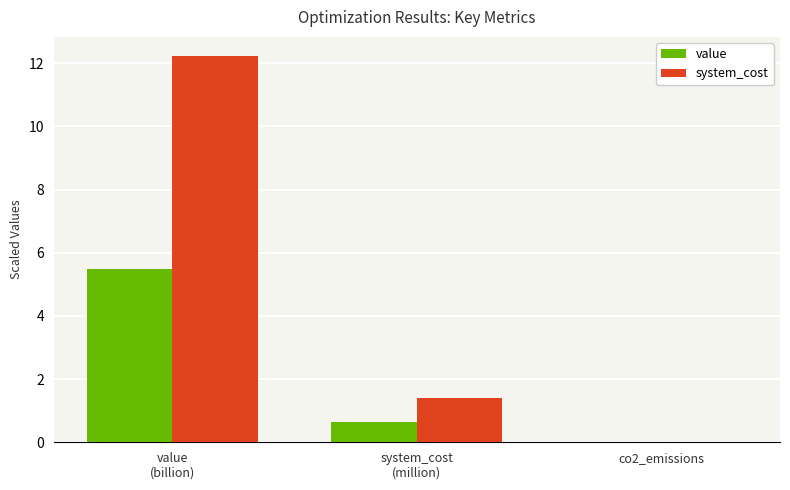

The system_cost series shows -8.1 at co2_emissions. True or false?

False